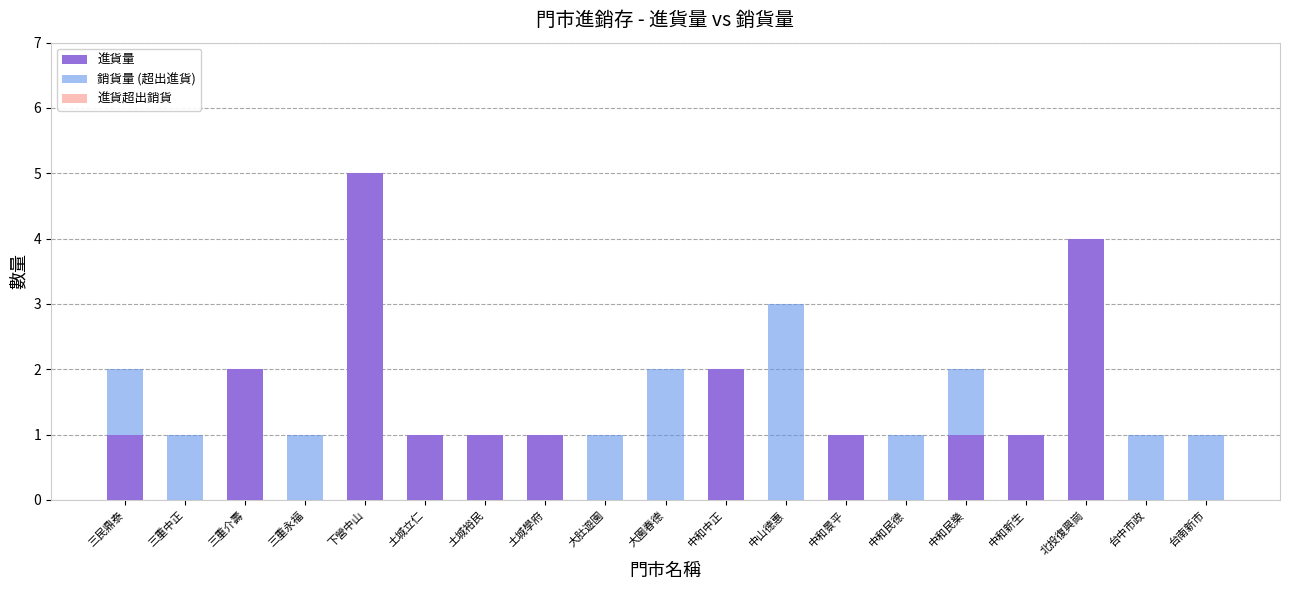

The 進貨量 series shows 1 at 土城裕民. True or false?

True